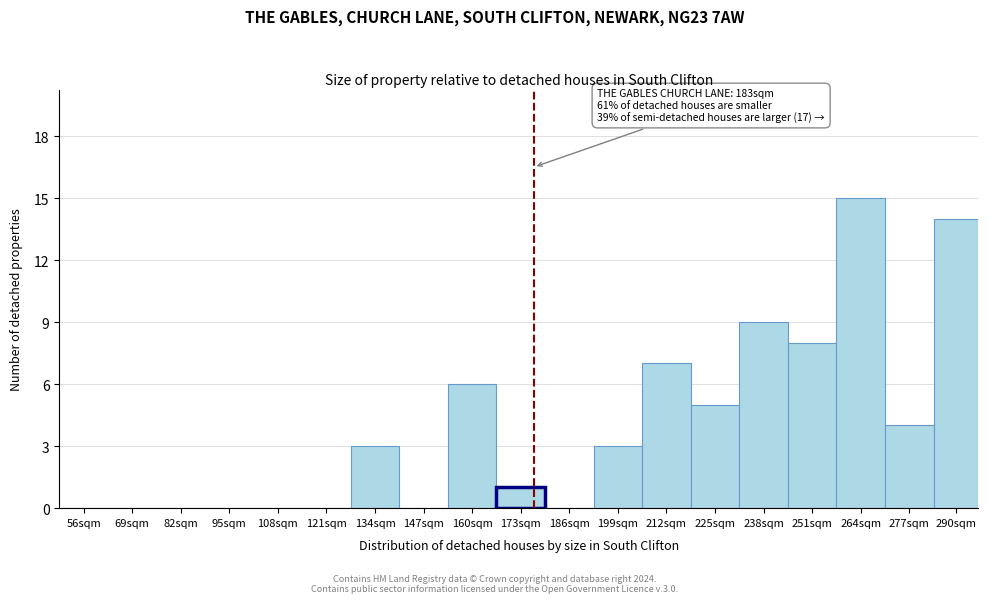

Reading left to right, extract all data points from this chart.

56sqm=0	69sqm=0	82sqm=0	95sqm=0	108sqm=0	121sqm=0	134sqm=3	147sqm=0	160sqm=6	173sqm=1	186sqm=0	199sqm=3	212sqm=7	225sqm=5	238sqm=9	251sqm=8	264sqm=15	277sqm=4	290sqm=14